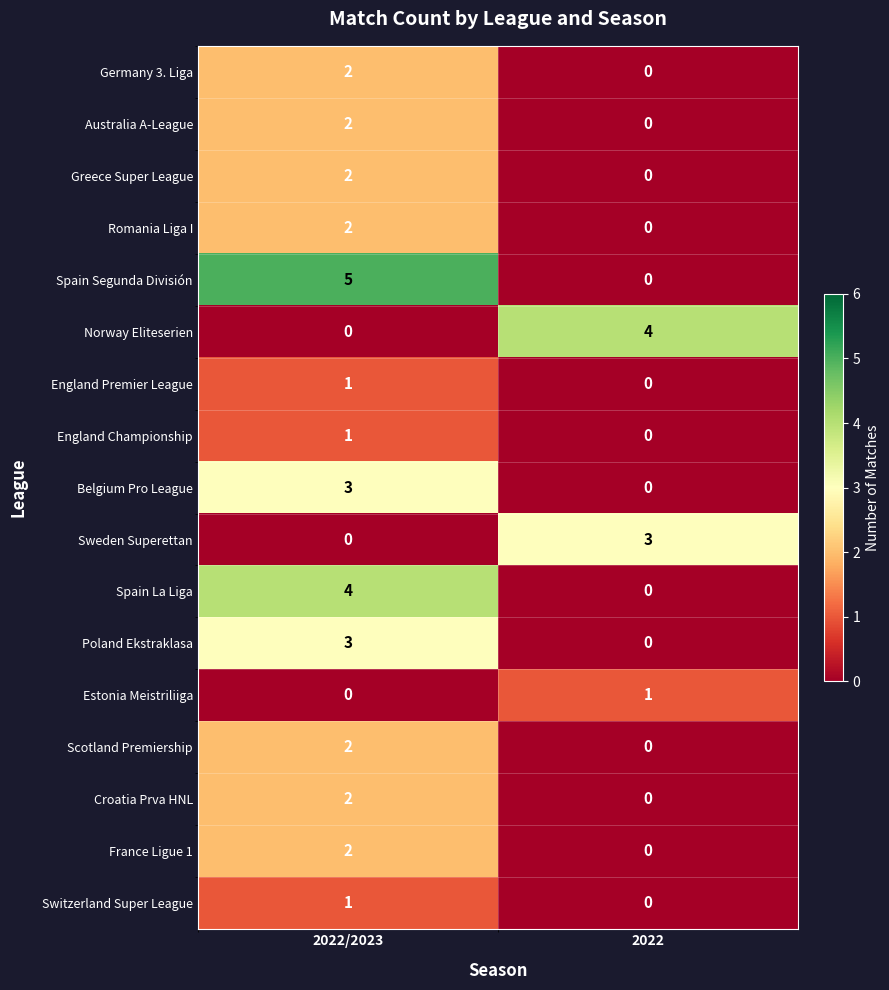

What is the difference between the maximum and minimum values in the Spain Segunda División series?

5